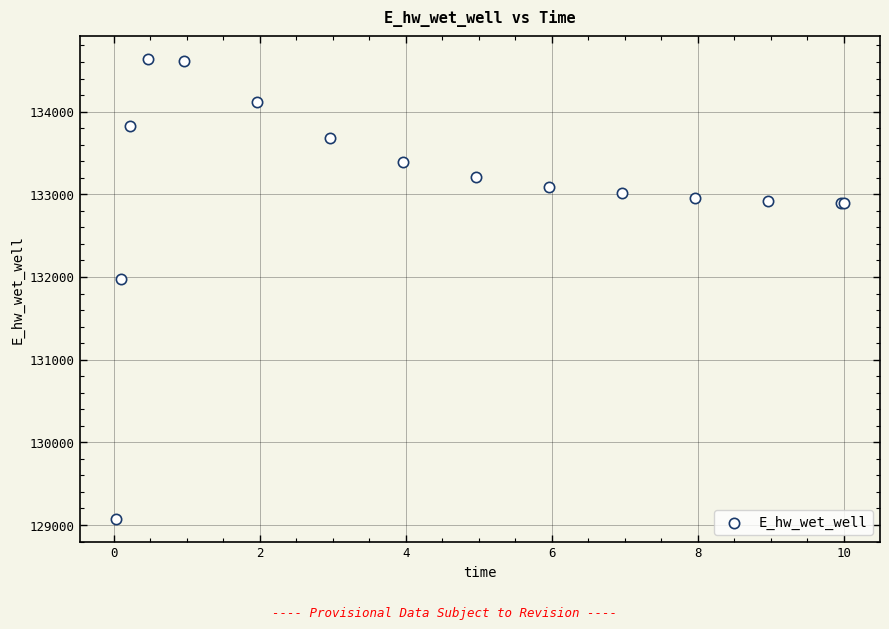

What Y value in the scatter plot is closest to 131851?

131972.7